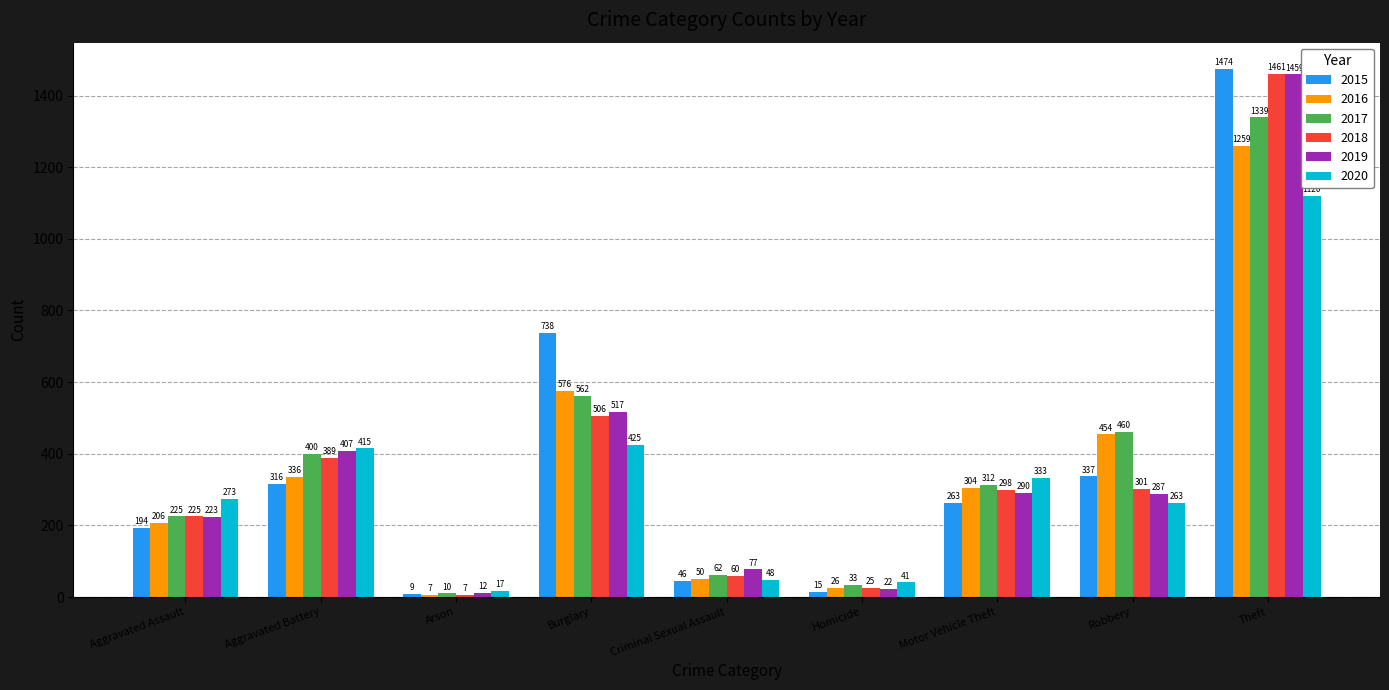

Is the value of 2015 at Criminal Sexual Assault greater than the value of 2017 at Aggravated Battery?

No